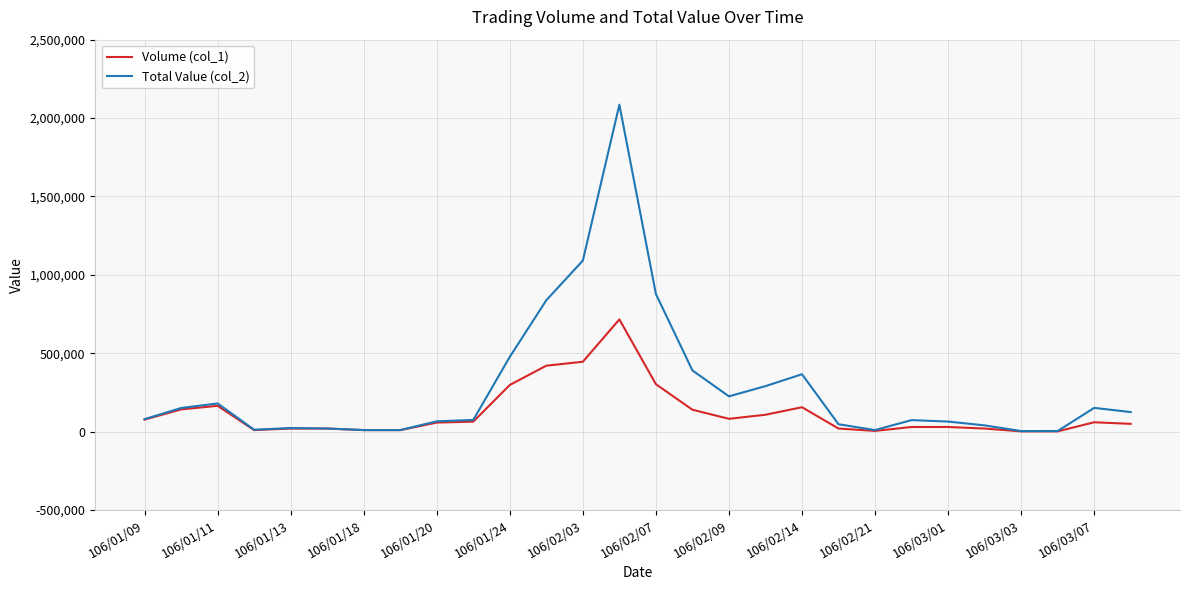

Which series has the largest range (max minus min)?

Total Value (col_2)